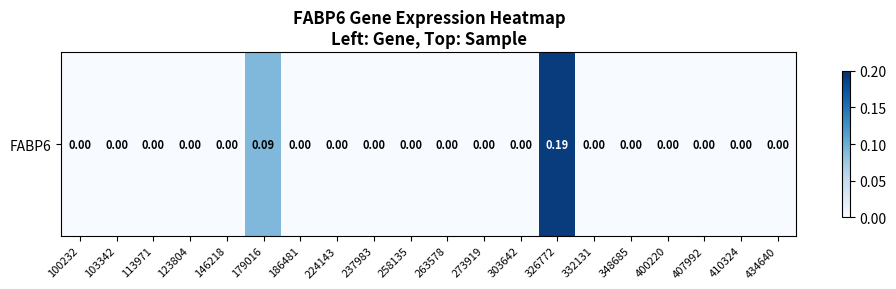

Which label corresponds to the largest value in the chart?

326772